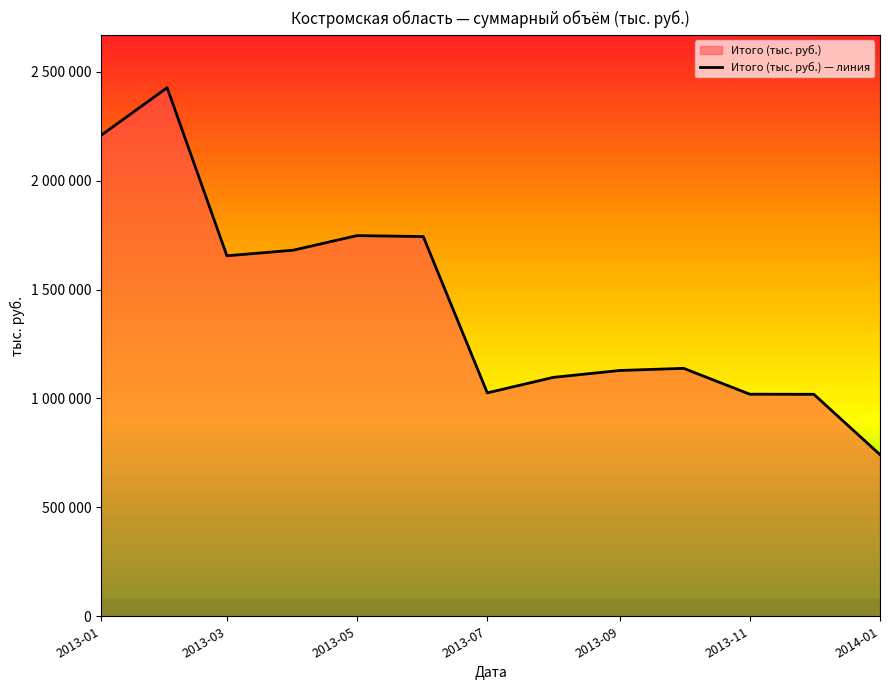

The value at 2013-11 is 1019376. True or false?

True